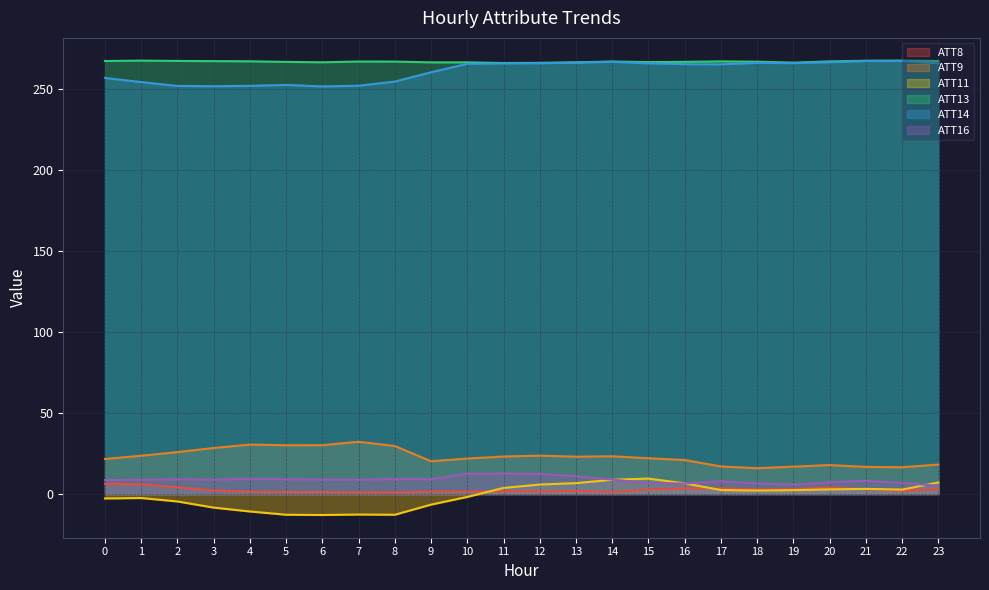

How many lines are shown in the chart?

6